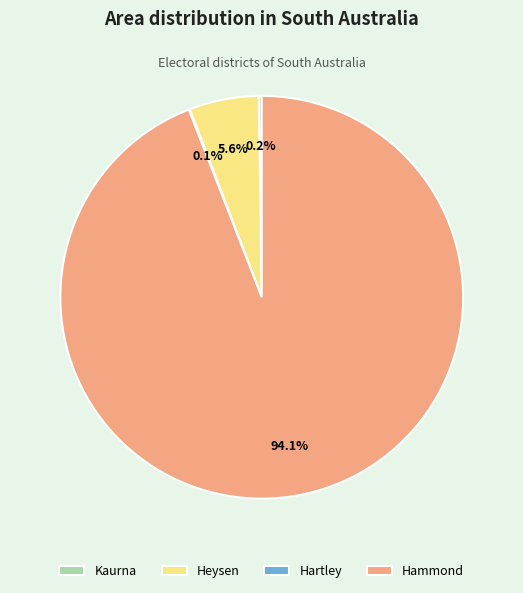

Is there a majority slice in this chart?

Yes